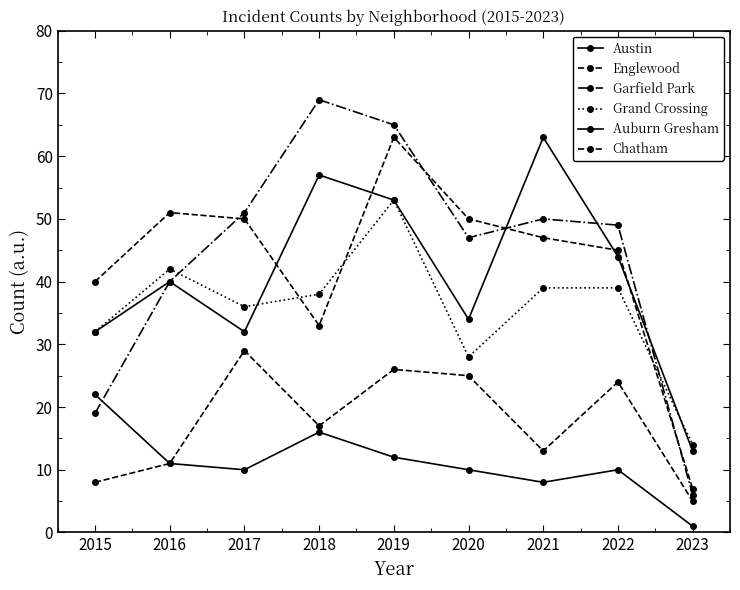

The Austin series shows 6 at 2023. True or false?

False